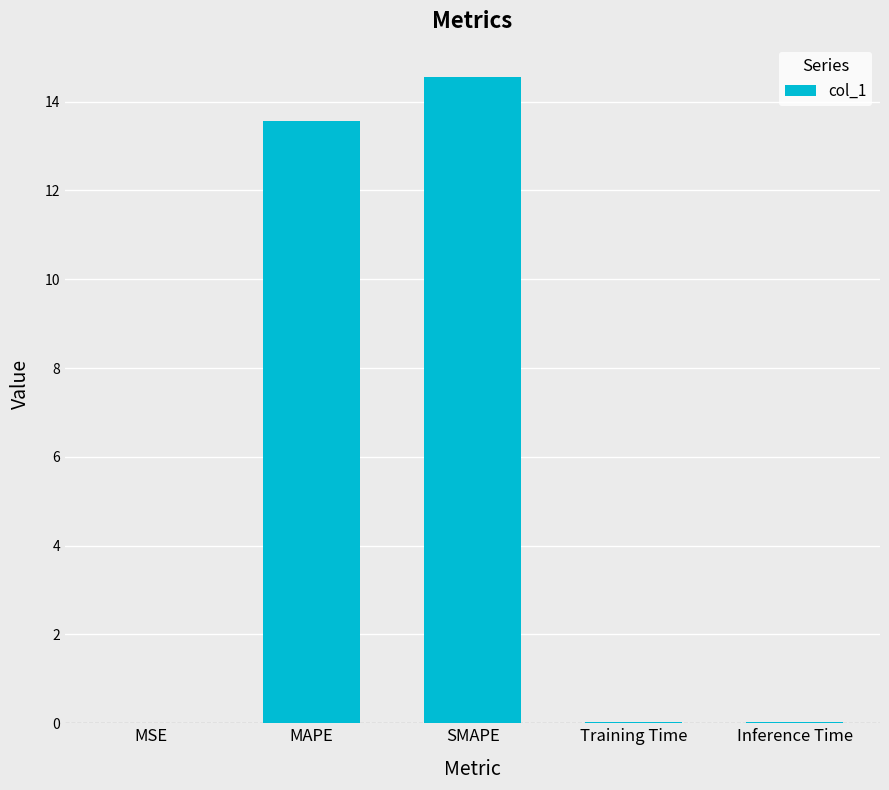

What is the sum of all values?

28.2